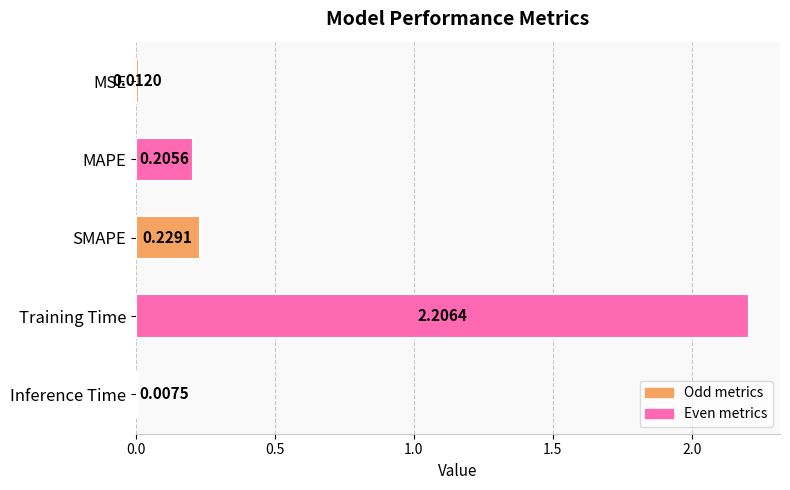

At which label is the value closest to 1?

SMAPE